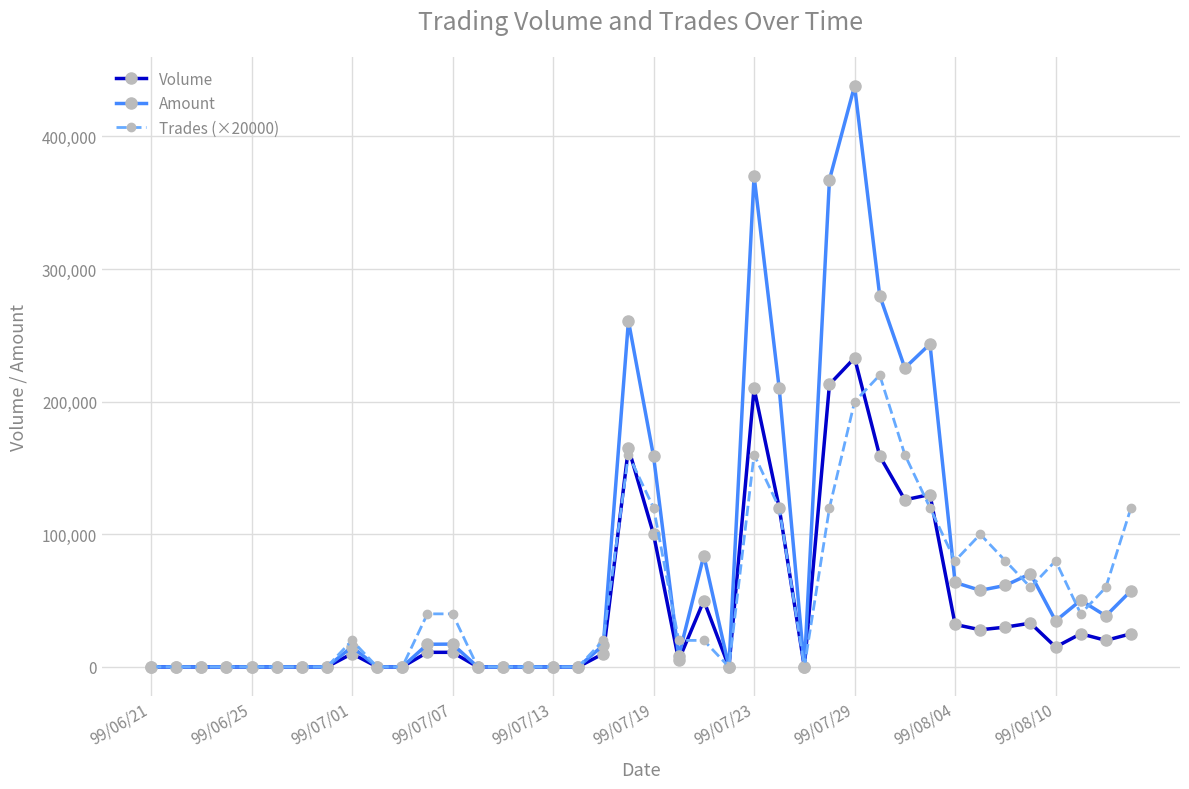

What is the greatest value displayed?

438150